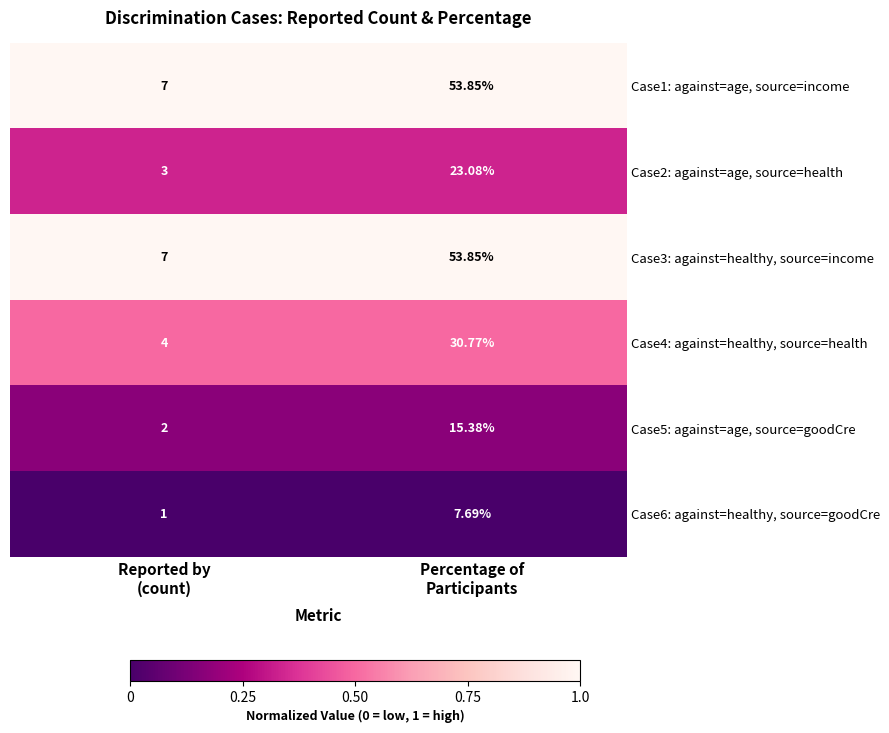

How many values in the Case1: against=age, source=income series are below 53?

1